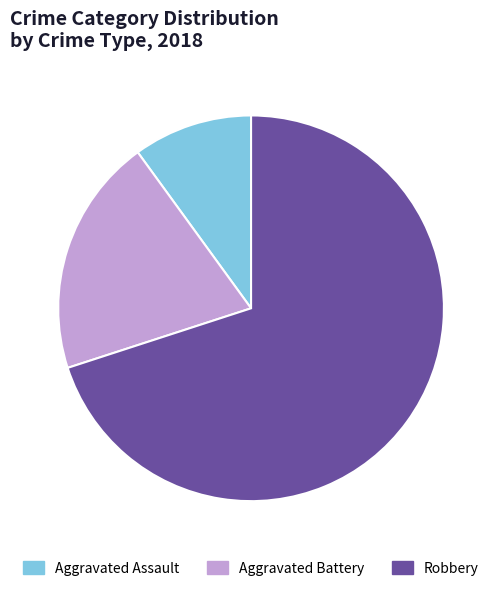

What is the largest slice in the pie chart?

Robbery